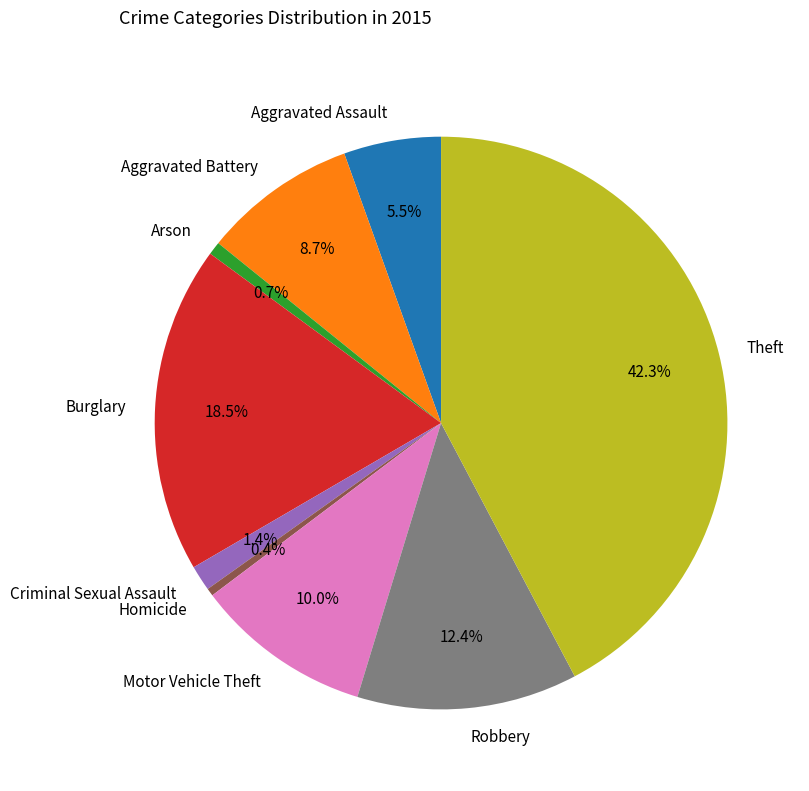

To the nearest percent, what is the combined percentage of Theft and Aggravated Battery?

51%